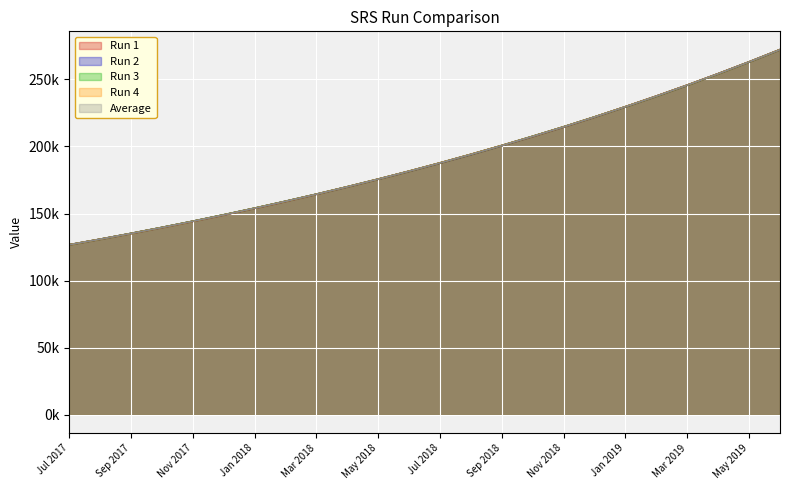

The Average series shows 224076.5 at Oct 2017. True or false?

False